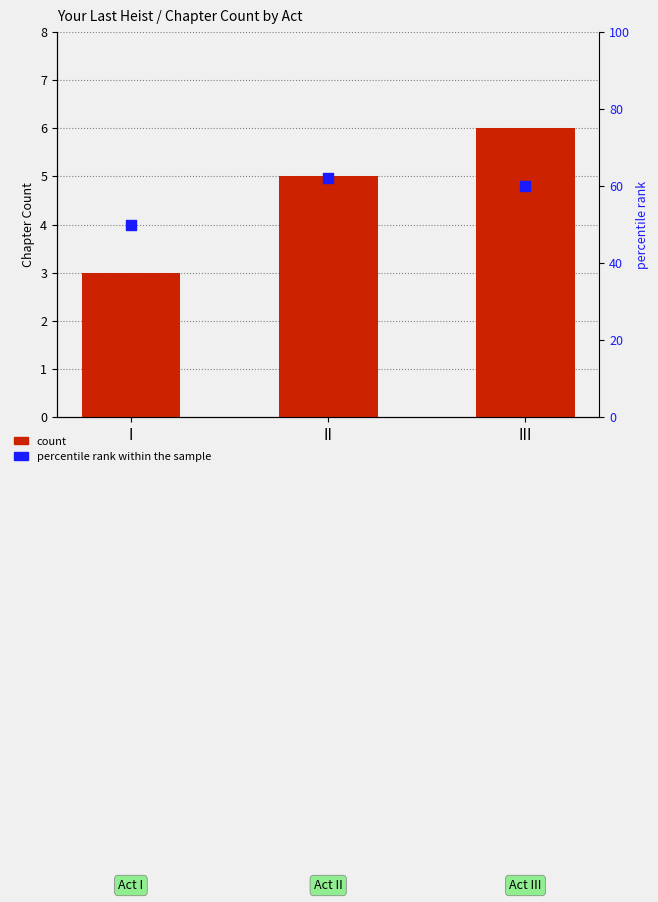

Which series reaches the minimum Y coordinate?

count